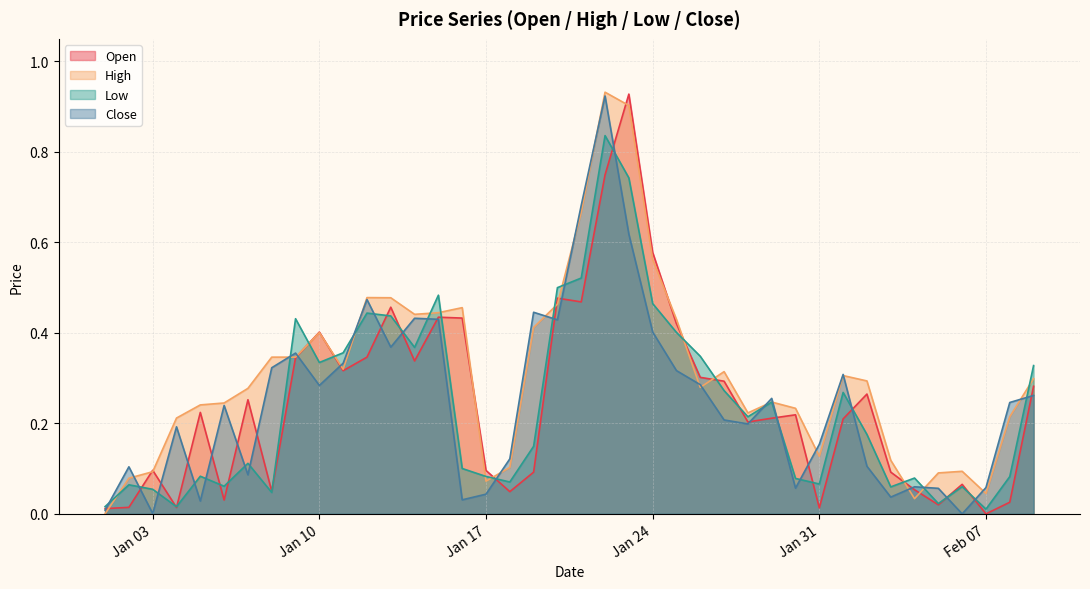

Reading right to left, extract all data points from this chart.

Open: 0.3	0.0	0.0	0.1	0.0	0.1	0.1	0.3	0.2	0.0	0.2	0.2	0.2	0.3	0.3	0.4	0.6	0.9	0.7	0.5	0.5	0.1	0.0	0.1	0.4	0.4	0.3	0.5	0.3	0.3	0.4	0.3	0.0	0.3	0.0	0.2	0.0	0.1	0.0	0.0
High: 0.3	0.2	0.0	0.1	0.1	0.0	0.1	0.3	0.3	0.1	0.2	0.2	0.2	0.3	0.3	0.4	0.6	0.9	0.9	0.7	0.5	0.4	0.1	0.1	0.5	0.4	0.4	0.5	0.5	0.3	0.4	0.3	0.3	0.3	0.2	0.2	0.2	0.1	0.1	0.0
Low: 0.3	0.1	0.0	0.1	0.0	0.1	0.1	0.2	0.3	0.1	0.1	0.2	0.2	0.3	0.3	0.4	0.5	0.7	0.8	0.5	0.5	0.1	0.1	0.1	0.1	0.5	0.4	0.4	0.4	0.4	0.3	0.4	0.0	0.1	0.1	0.1	0.0	0.1	0.1	0.0
Close: 0.3	0.2	0.1	0.0	0.1	0.1	0.0	0.1	0.3	0.2	0.1	0.3	0.2	0.2	0.3	0.3	0.4	0.6	0.9	0.7	0.4	0.4	0.1	0.0	0.0	0.4	0.4	0.4	0.5	0.3	0.3	0.4	0.3	0.1	0.2	0.0	0.2	0.0	0.1	0.0